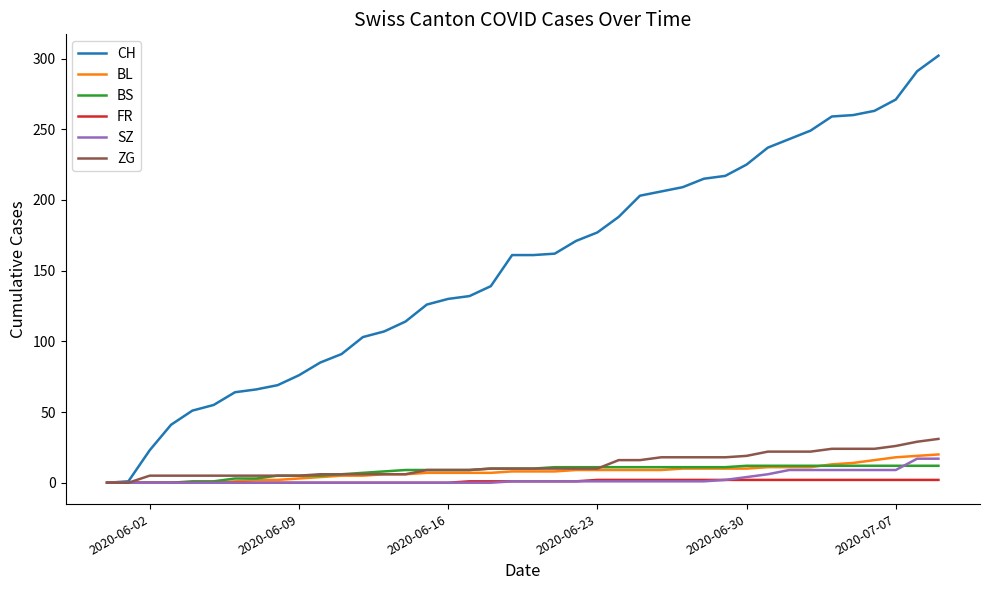

Which series has the largest range (max minus min)?

CH